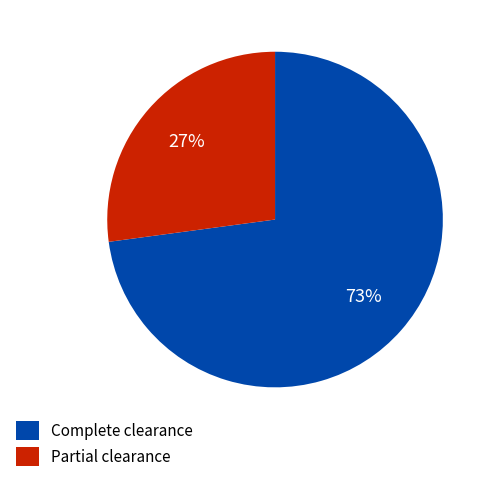

Is it true that Partial clearance is 33% of the pie?

False